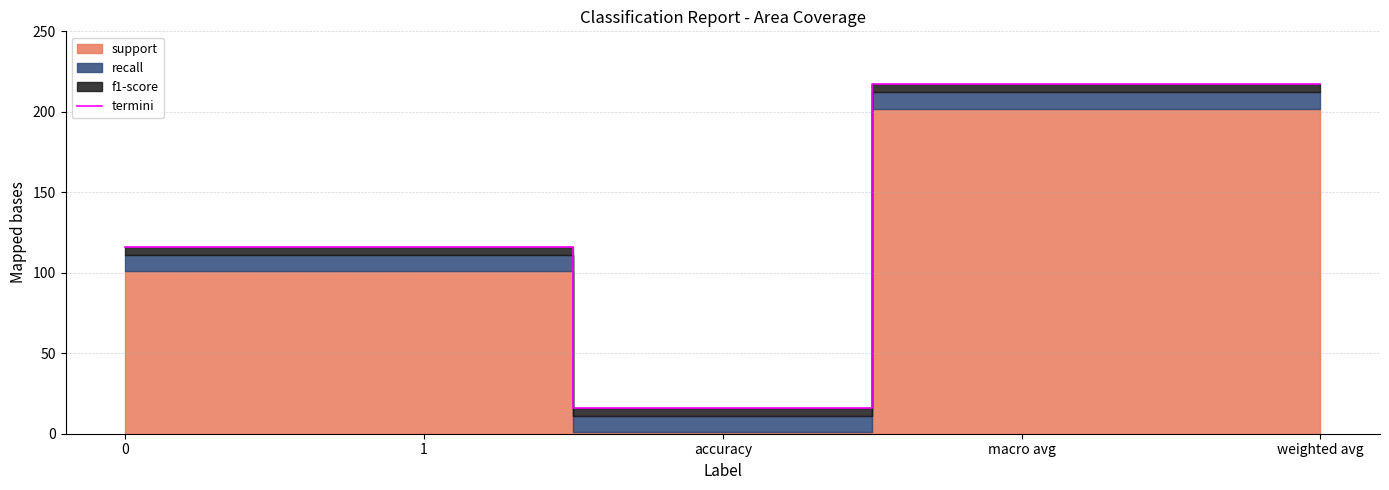

The chart shows a value of 54 at 0. True or false?

False